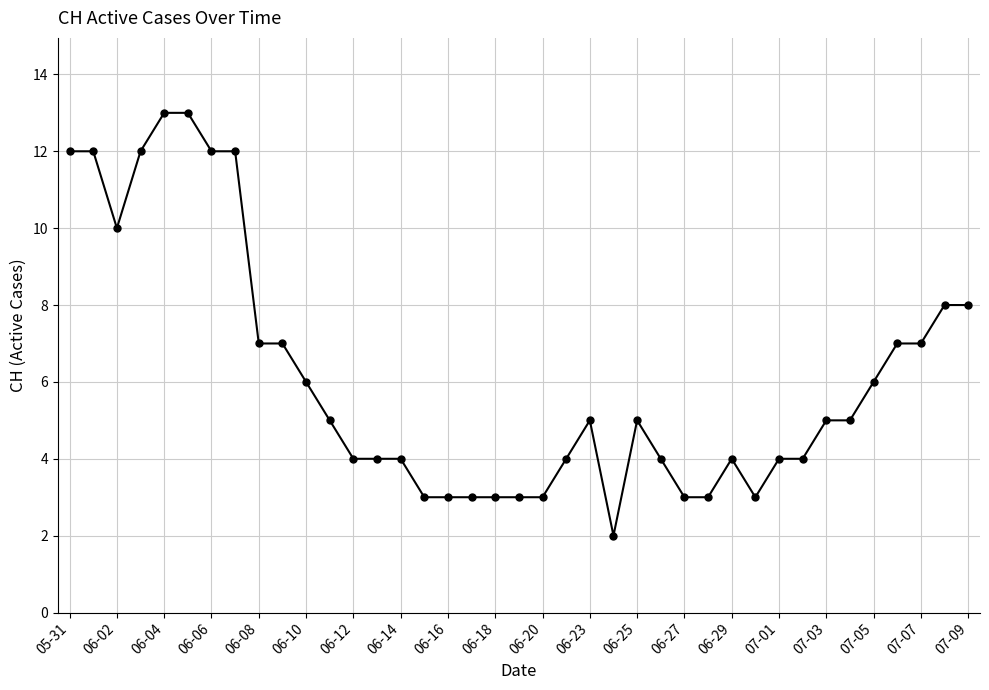

What is the maximum value shown in the chart?

13